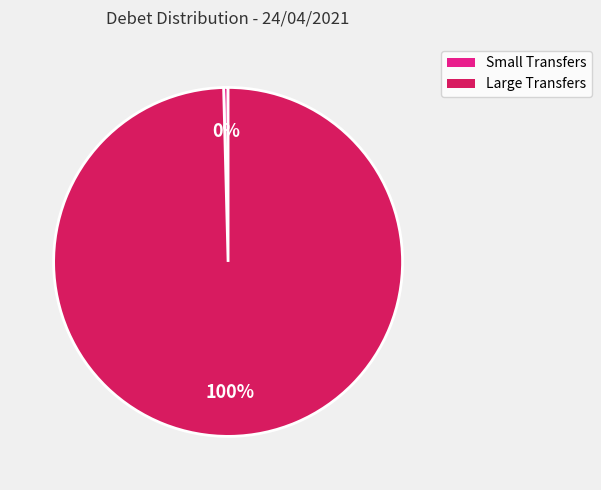

Is there any slice that represents more than half of the pie?

Yes